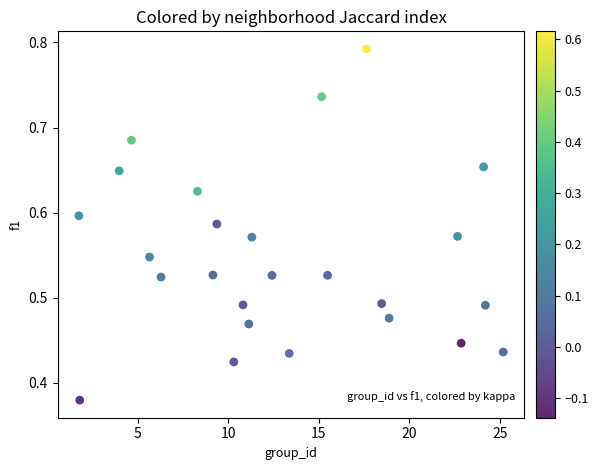

What is the range of X values (max minus min)?

23.4